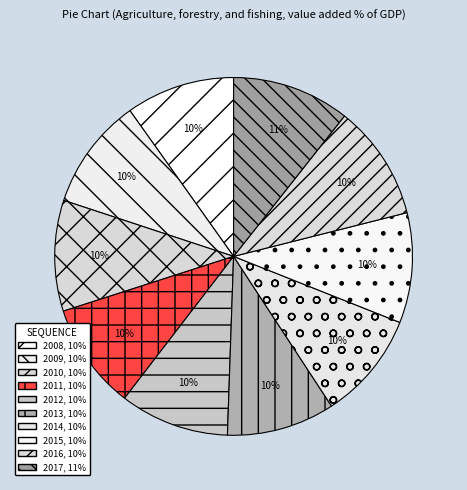

Does 2008 account for over 50% of the chart?

No